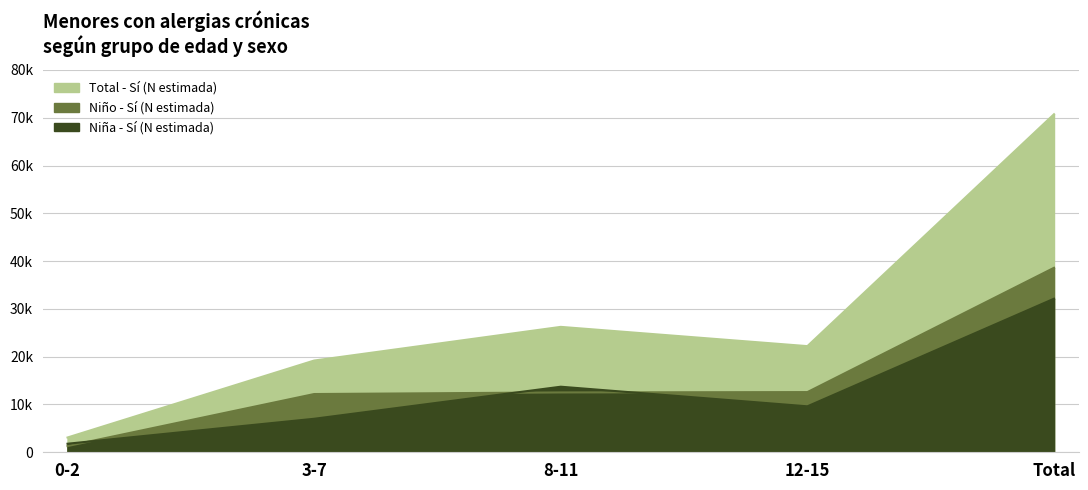

At which label does Niño - Sí (N estimada) first exceed 12521?

12-15